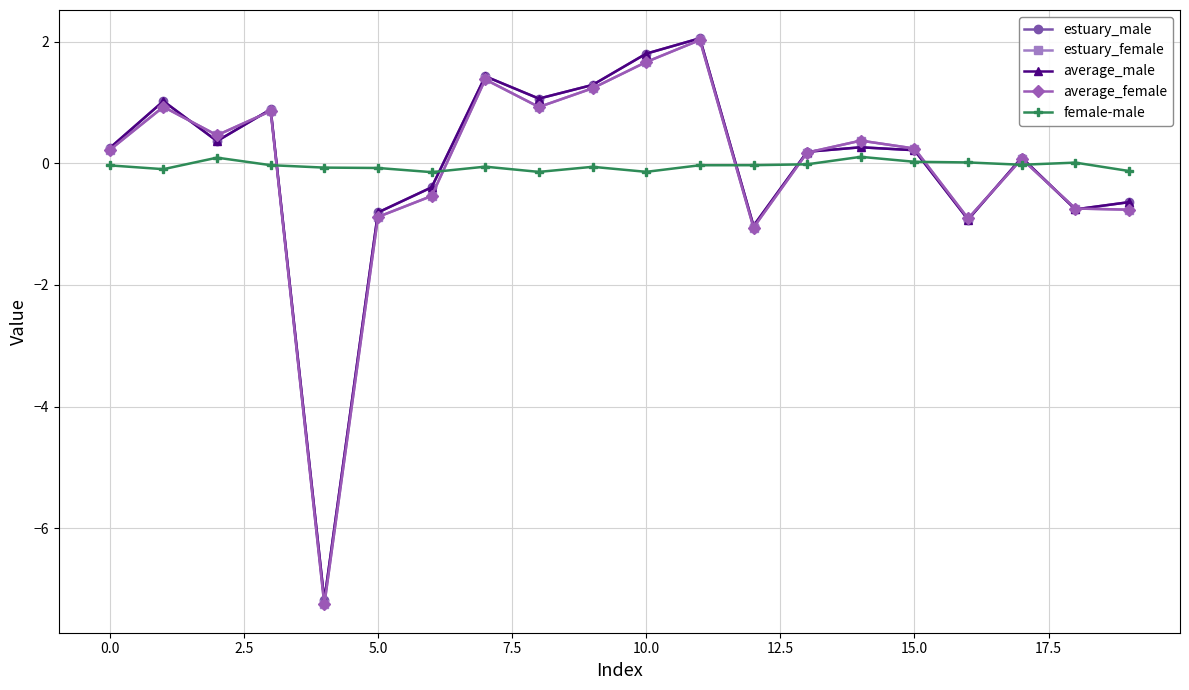

True or false: average_female has more than 1 interior local peaks.

True